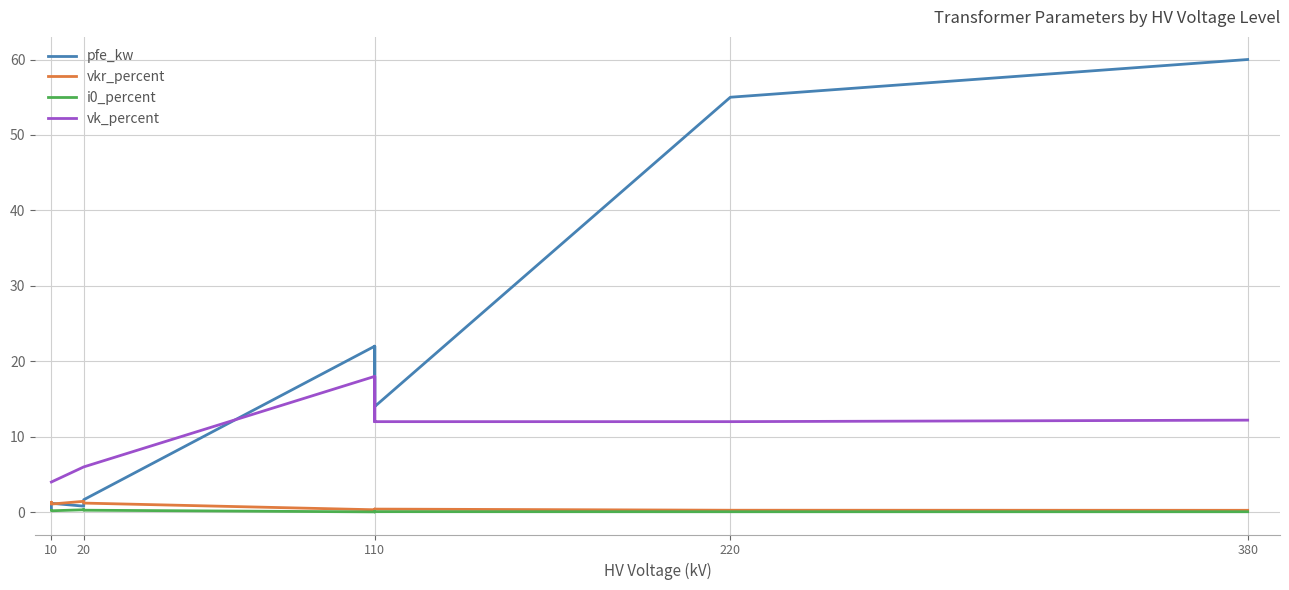

What are all the series names shown in the legend?

pfe_kw, vkr_percent, i0_percent, vk_percent